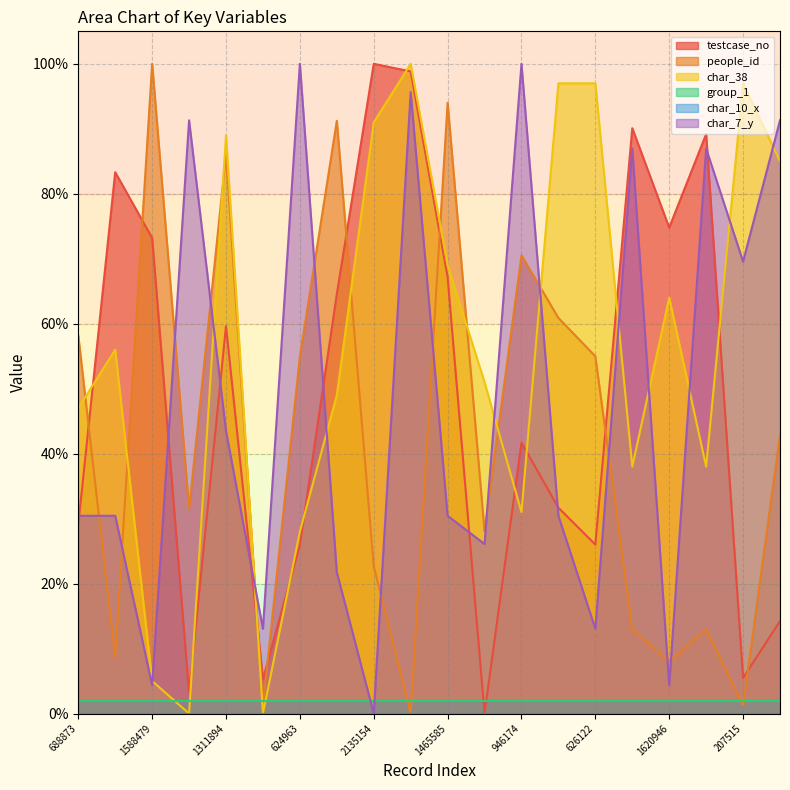

What is the difference between the char_7_y values at 2135154 and 1311894?

43.5